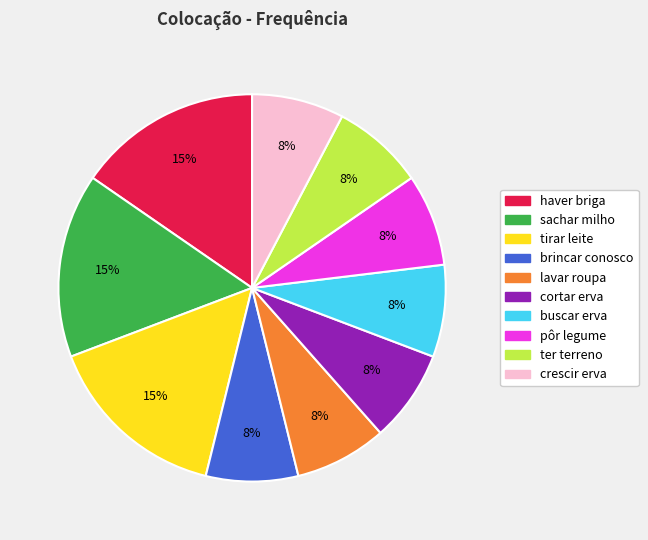

Does crescir erva account for over 50% of the chart?

No